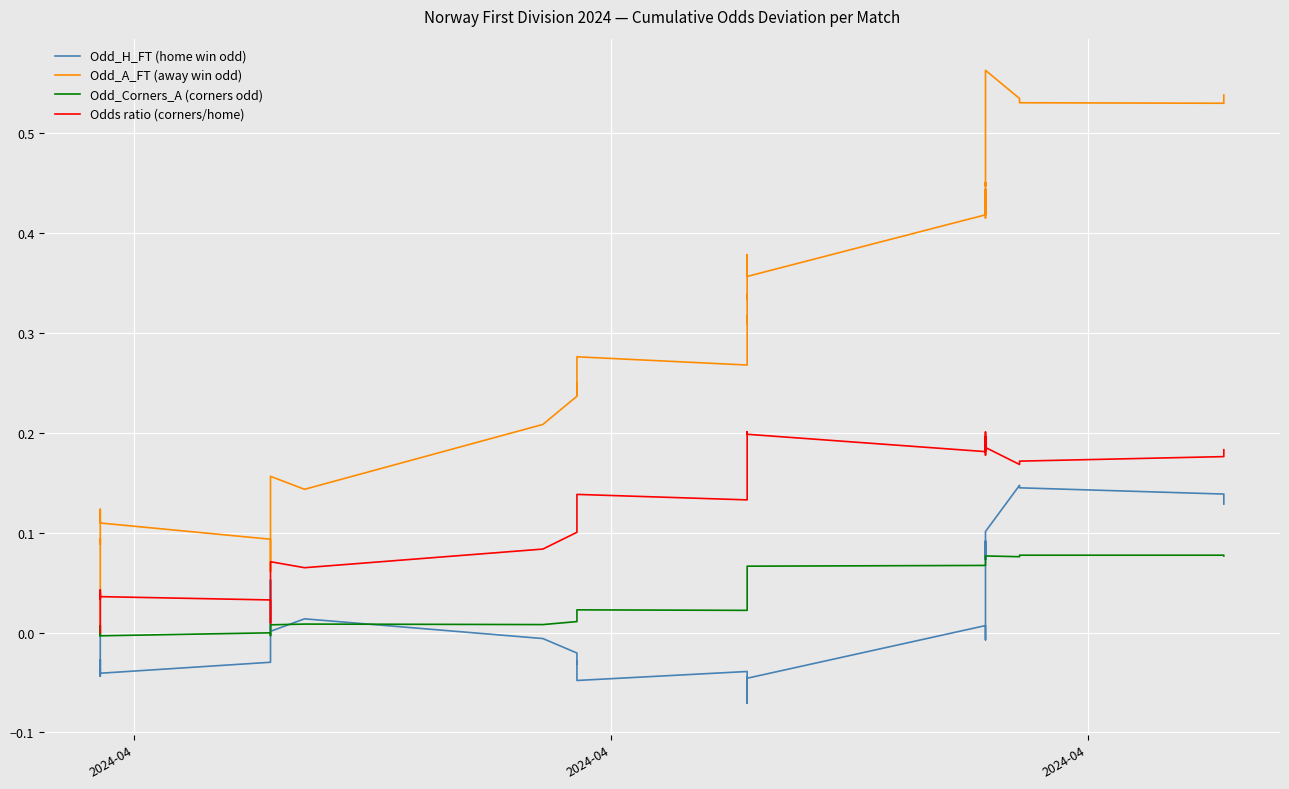

What is the lowest value of the Odd_H_FT (home win odd) series?

-0.1